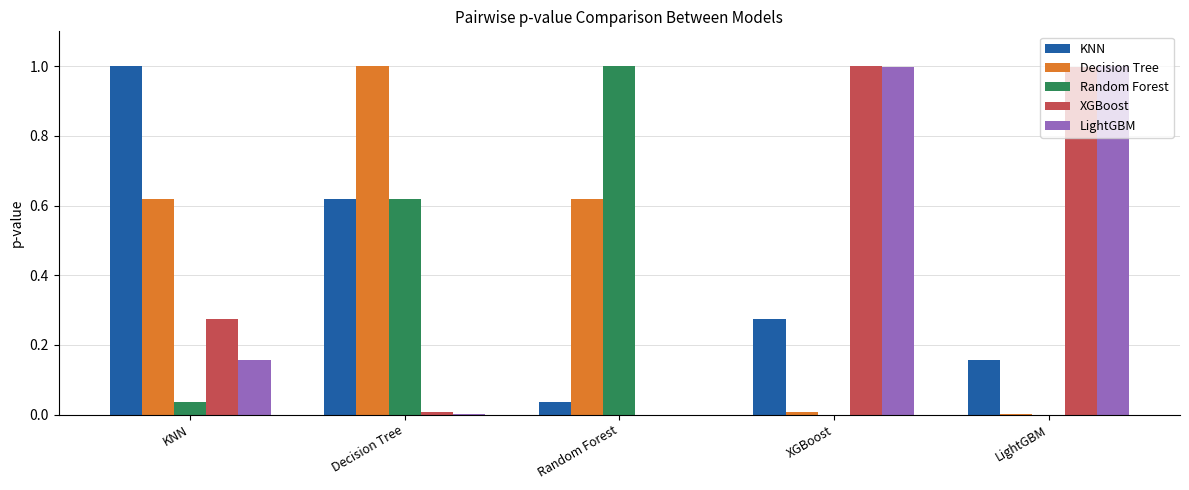

What is the greatest value displayed?

1.0